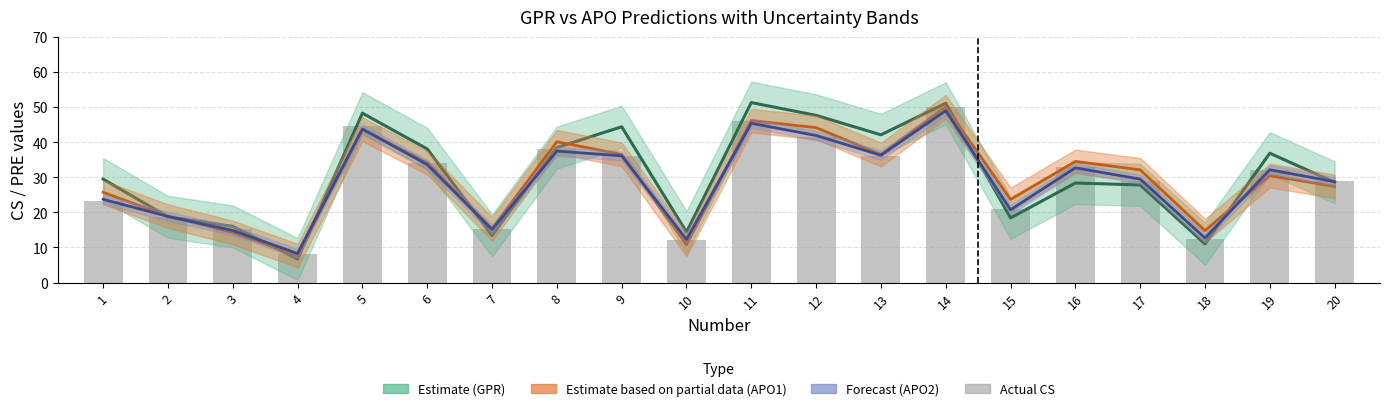

At which category does the chart reach its minimum across all series?

4